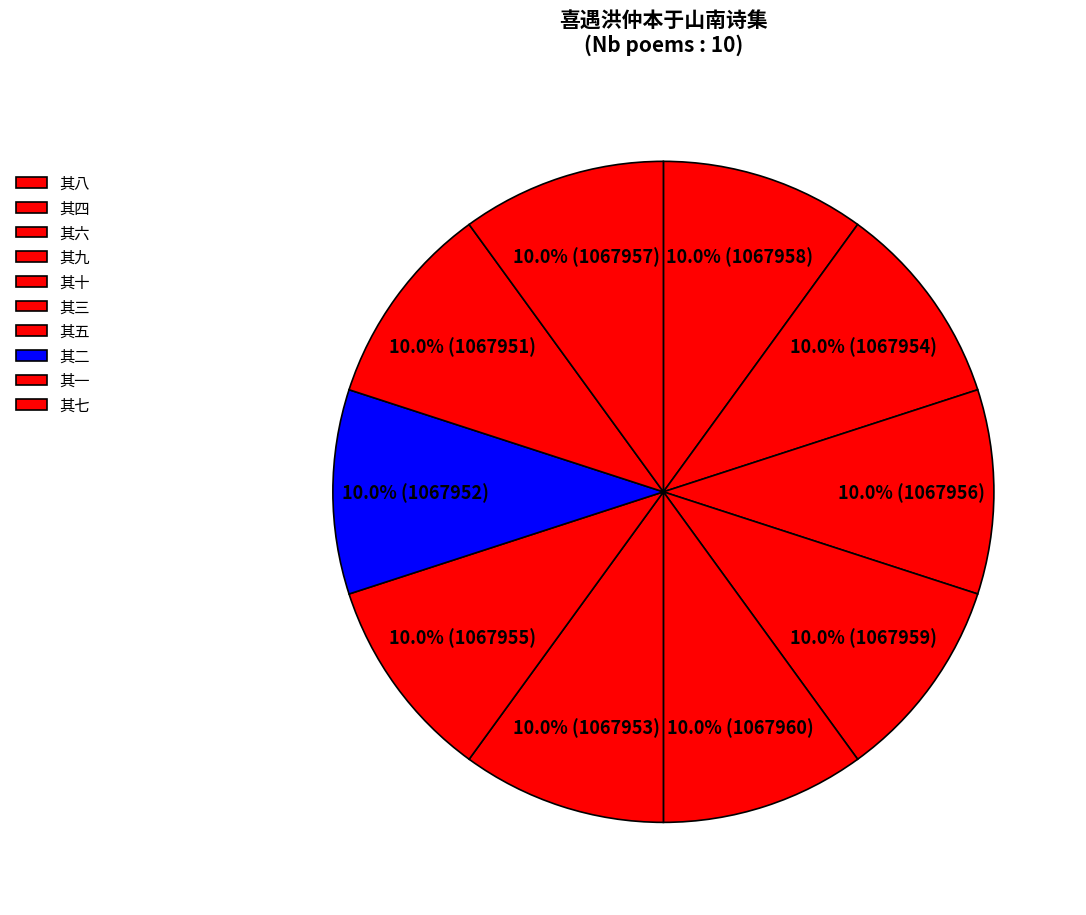

How many segments does this pie chart have?

10